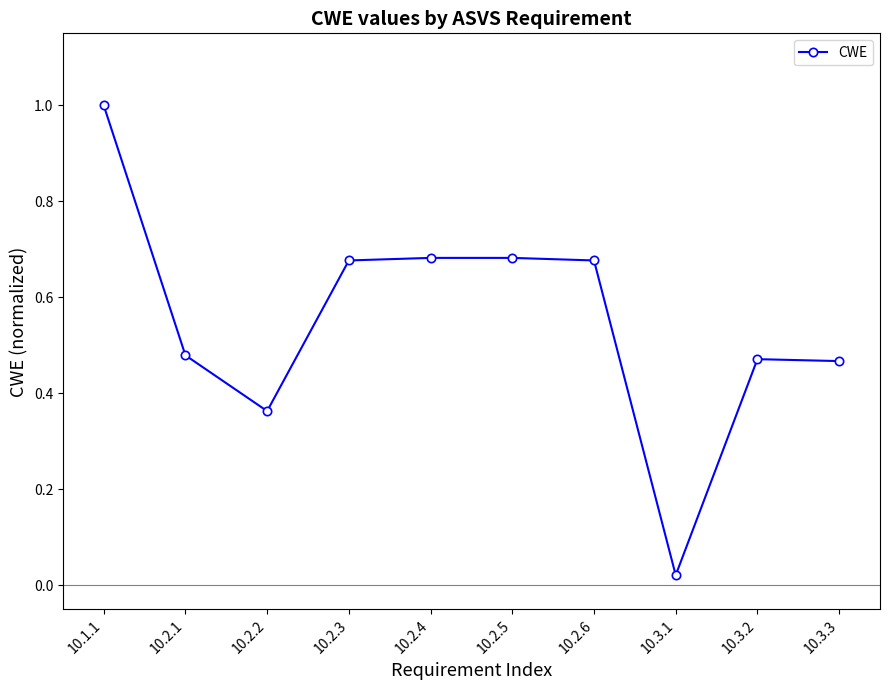

The chart shows a value of 0.5 at 10.2.5. True or false?

False